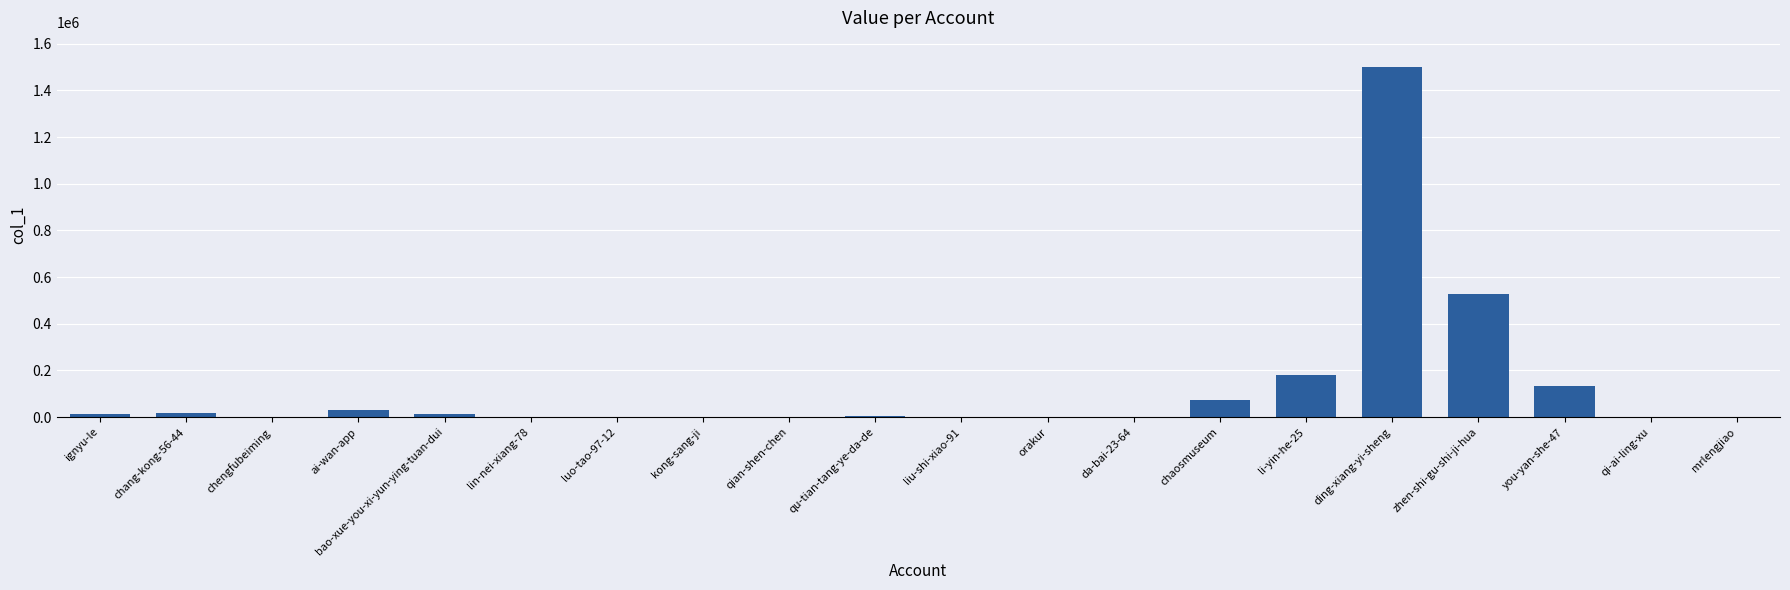

Where is the data nearest to the value 749671?

zhen-shi-gu-shi-ji-hua